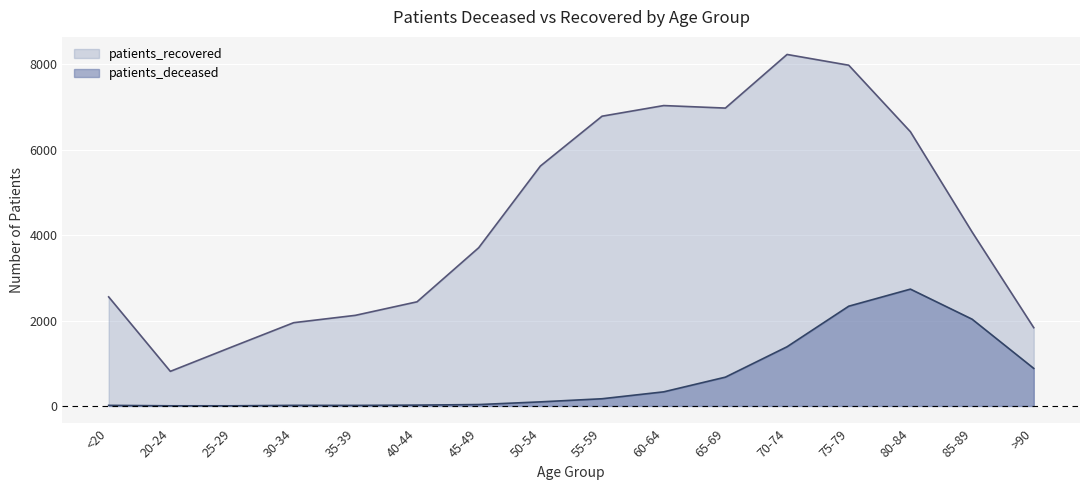

True or false: patients_deceased has a value of 453 at >90.

False